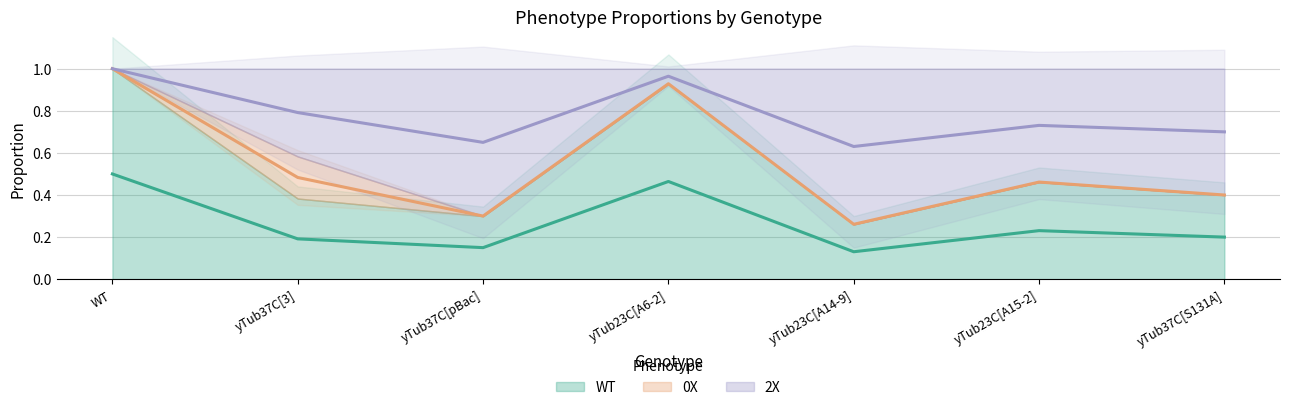

Where is the first local minimum for 2X?

yTub37C[pBac]